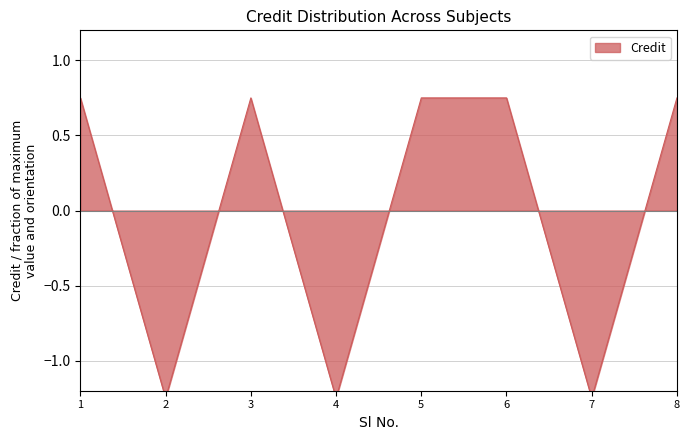

What is the value of the 7th point from the left?

-1.2